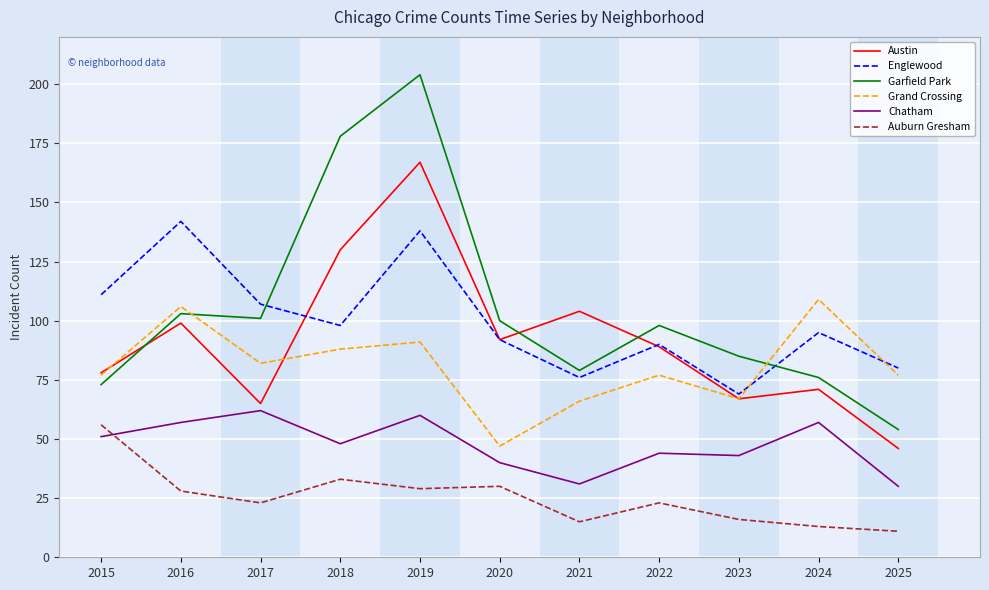

Is the value of Englewood at 2023 greater than the value of Chatham at 2023?

Yes